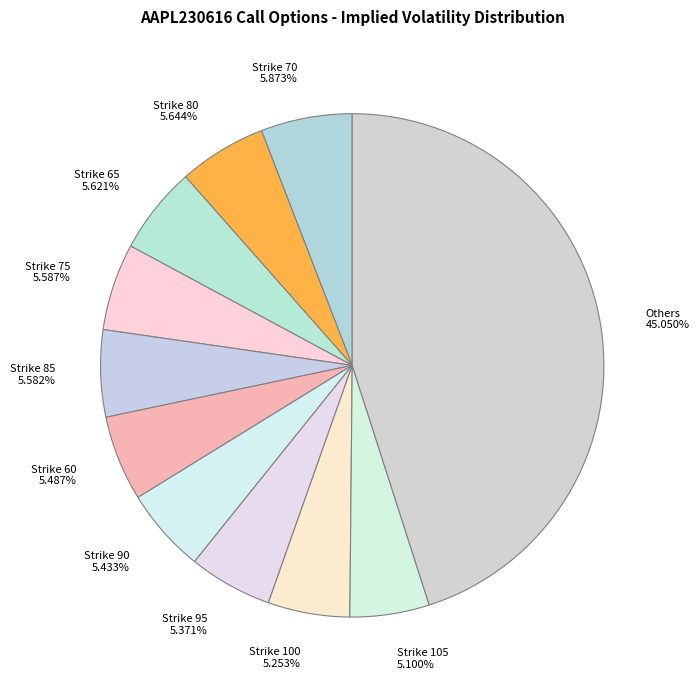

To the nearest percent, what is the difference between the largest and smallest slice percentages?

40%